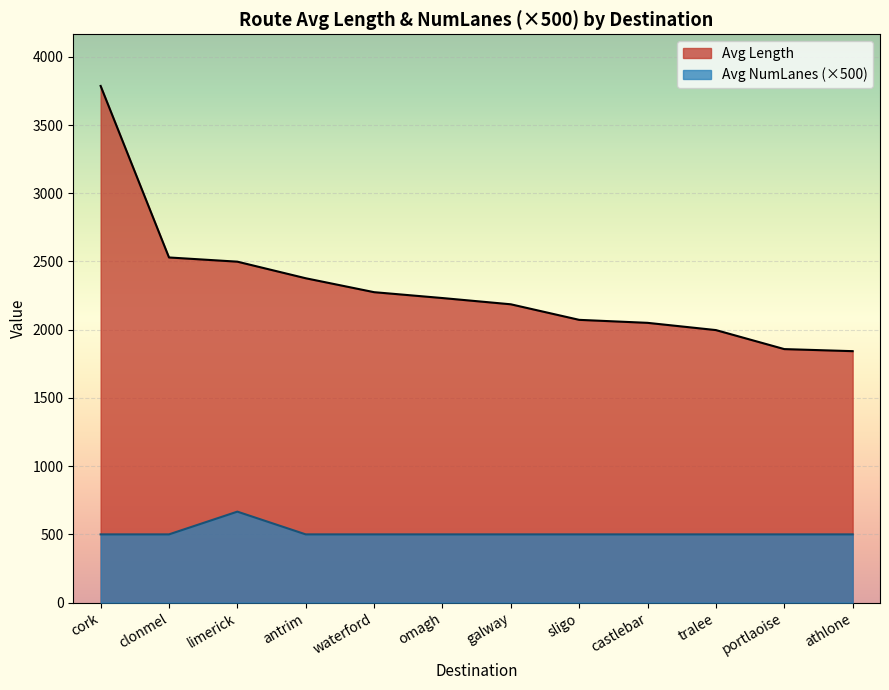

True or false: Avg Length has a value of 3845.1 at galway.

False